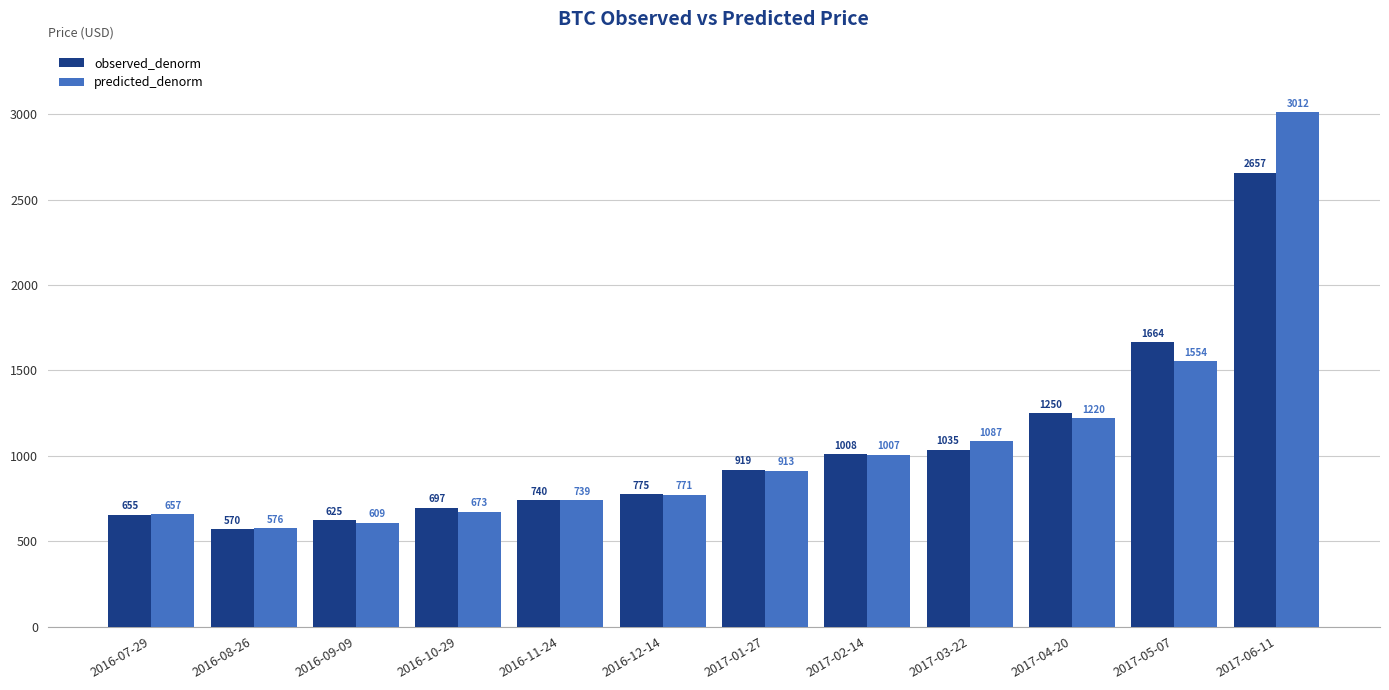

Which label corresponds to the smallest value in the chart?

2016-08-26